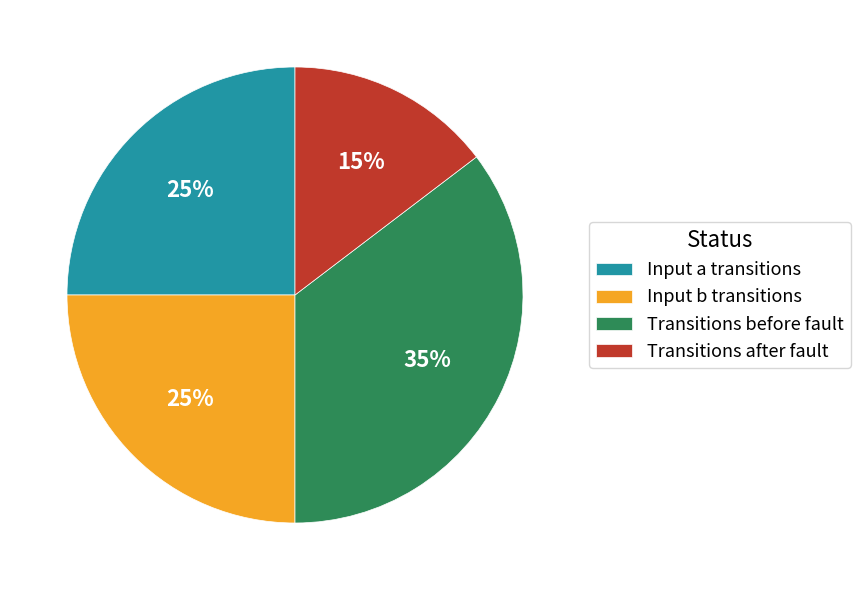

Is there a majority slice in this chart?

No